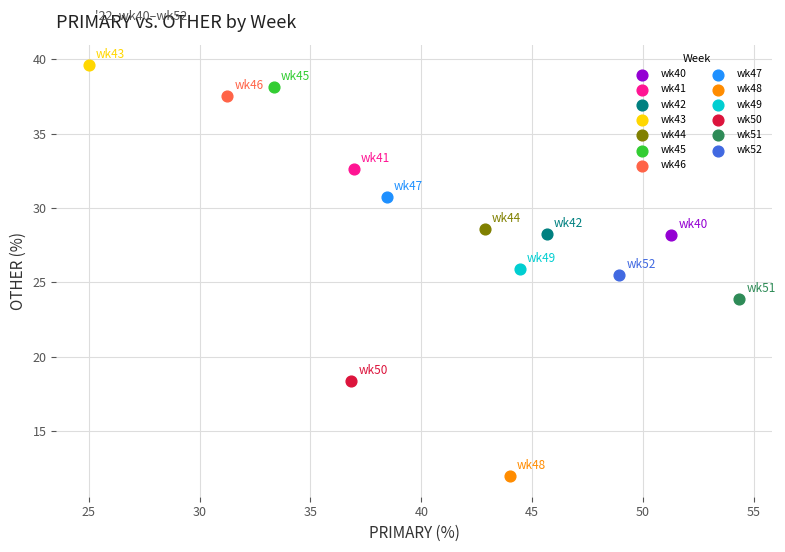

Which series contains the highest Y value?

wk43